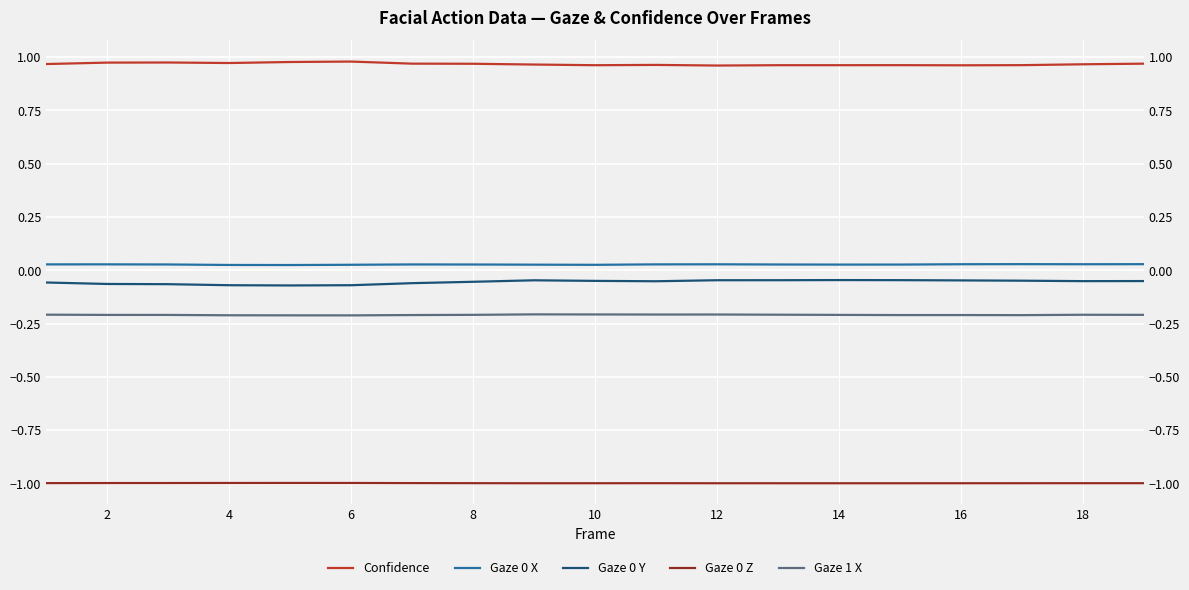

What are all the series names shown in the legend?

Confidence, Gaze 0 X, Gaze 0 Y, Gaze 0 Z, Gaze 1 X